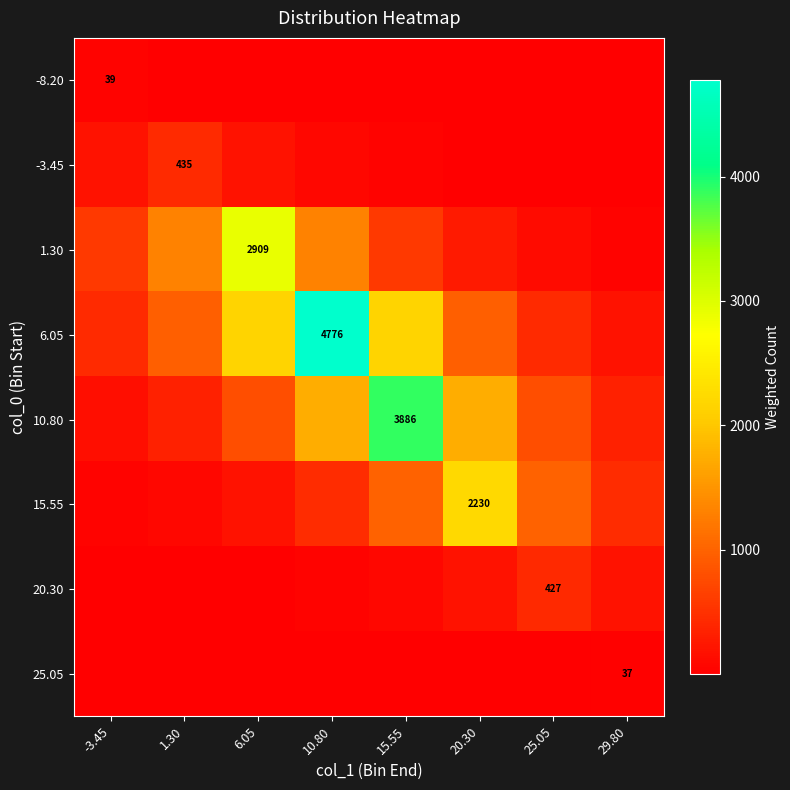

List the series in order of their peak value, highest first.

6.05, 10.80, 1.30, 15.55, -3.45, 20.30, -8.20, 25.05